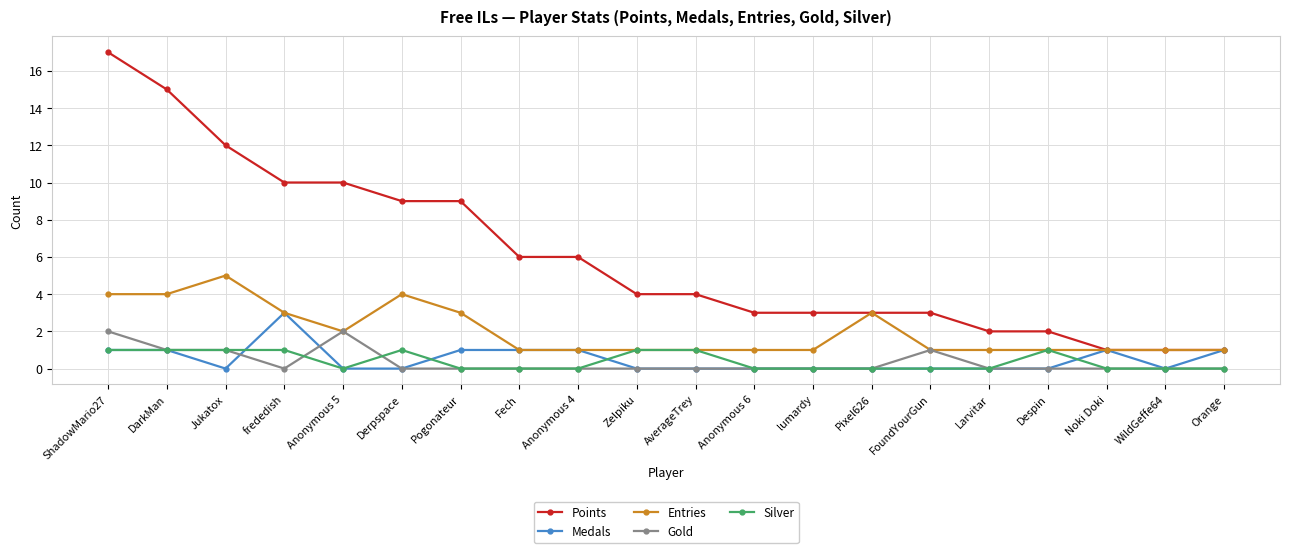

Reading right to left, extract all data points from this chart.

Points: Orange=1	WildGeffe64=1	Noki Doki=1	Despin=2	Larvitar=2	FoundYourGun=3	Pixel626=3	lumardy=3	Anonymous 6=3	AverageTrey=4	Zelpiku=4	Anonymous 4=6	Fech=6	Pogonateur=9	Derpspace=9	Anonymous 5=10	frededish=10	Jukatox=12	DarkMan=15	ShadowMario27=17
Medals: Orange=1	WildGeffe64=0	Noki Doki=1	Despin=0	Larvitar=0	FoundYourGun=0	Pixel626=0	lumardy=0	Anonymous 6=0	AverageTrey=0	Zelpiku=0	Anonymous 4=1	Fech=1	Pogonateur=1	Derpspace=0	Anonymous 5=0	frededish=3	Jukatox=0	DarkMan=1	ShadowMario27=1
Entries: Orange=1	WildGeffe64=1	Noki Doki=1	Despin=1	Larvitar=1	FoundYourGun=1	Pixel626=3	lumardy=1	Anonymous 6=1	AverageTrey=1	Zelpiku=1	Anonymous 4=1	Fech=1	Pogonateur=3	Derpspace=4	Anonymous 5=2	frededish=3	Jukatox=5	DarkMan=4	ShadowMario27=4
Gold: Orange=0	WildGeffe64=0	Noki Doki=0	Despin=0	Larvitar=0	FoundYourGun=1	Pixel626=0	lumardy=0	Anonymous 6=0	AverageTrey=0	Zelpiku=0	Anonymous 4=0	Fech=0	Pogonateur=0	Derpspace=0	Anonymous 5=2	frededish=0	Jukatox=1	DarkMan=1	ShadowMario27=2
Silver: Orange=0	WildGeffe64=0	Noki Doki=0	Despin=1	Larvitar=0	FoundYourGun=0	Pixel626=0	lumardy=0	Anonymous 6=0	AverageTrey=1	Zelpiku=1	Anonymous 4=0	Fech=0	Pogonateur=0	Derpspace=1	Anonymous 5=0	frededish=1	Jukatox=1	DarkMan=1	ShadowMario27=1